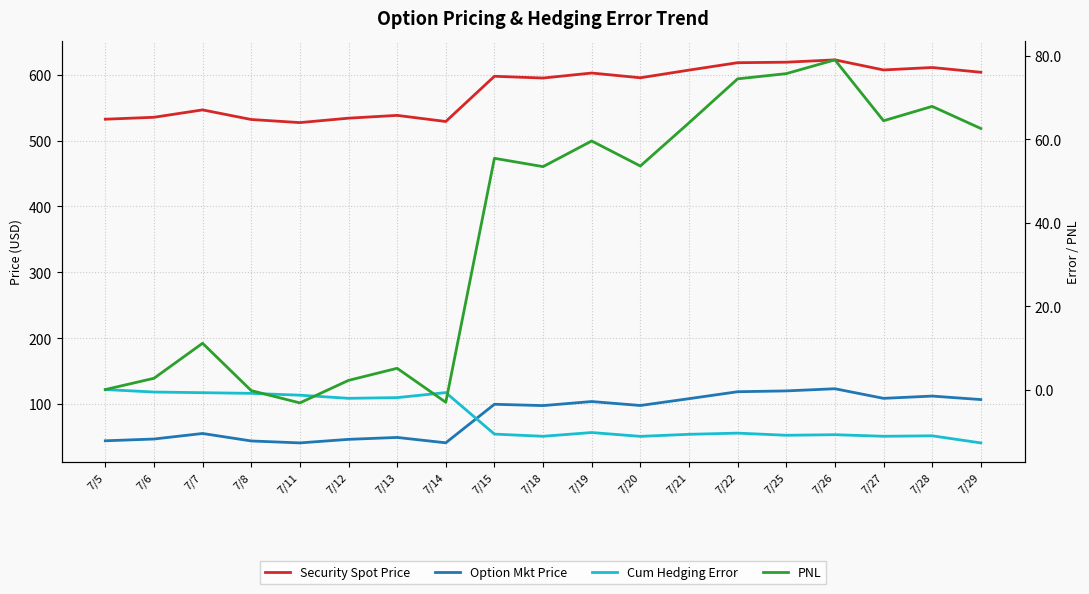

What is the total value across all series at 7/19?

755.6